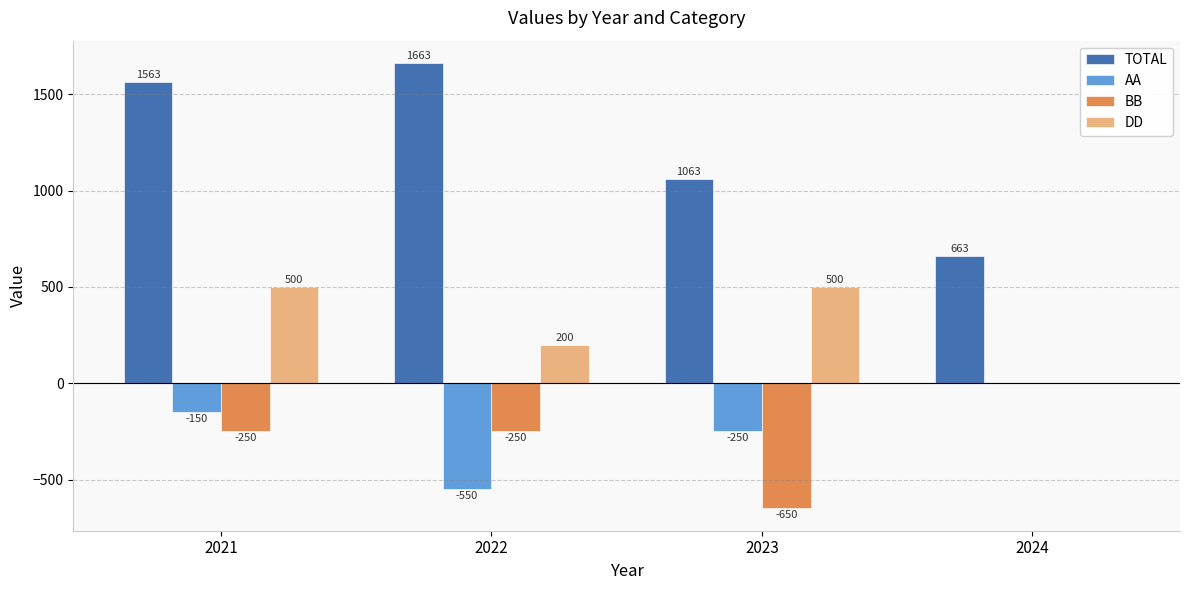

Is the value of TOTAL at 2023 greater than the value of DD at 2021?

Yes